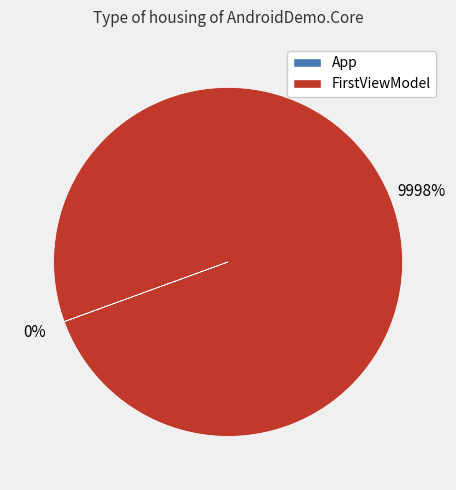

Does FirstViewModel represent more than half of the total?

Yes